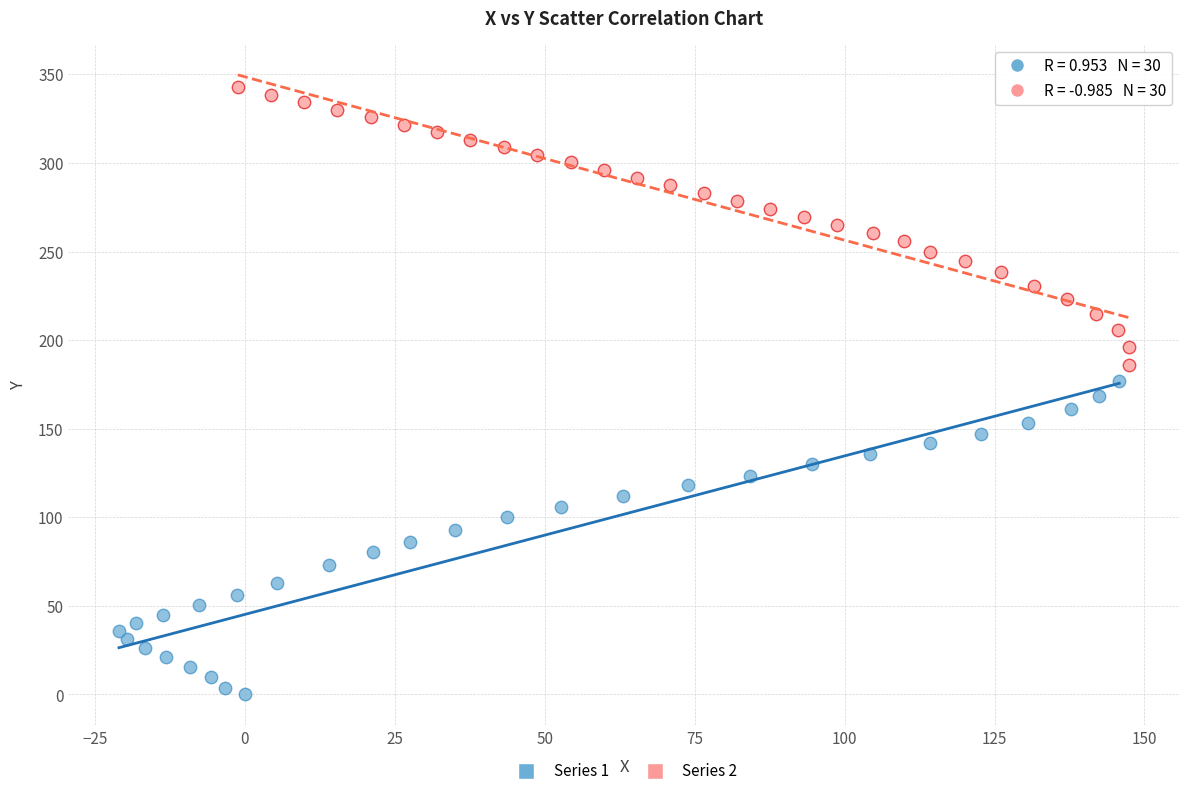

Which series contains the lowest Y value?

Series 1